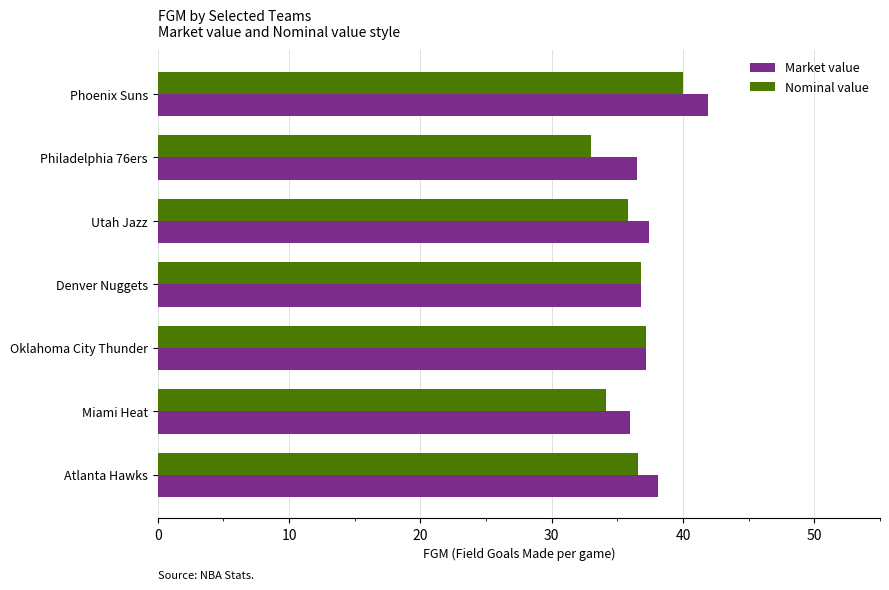

What is the sum of all Nominal value values?

253.5